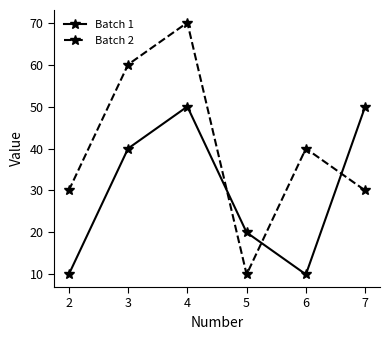

In Batch 1, how many points are lower than both neighbors (excluding endpoints)?

1